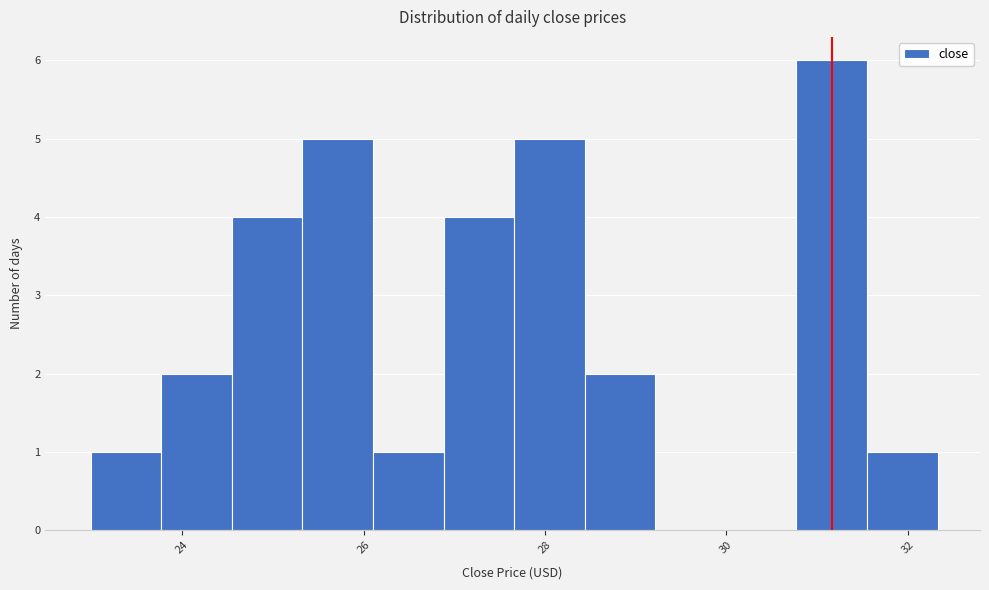

Read against the x-axis, roughly where is the centre of the tallest bar?

31.2